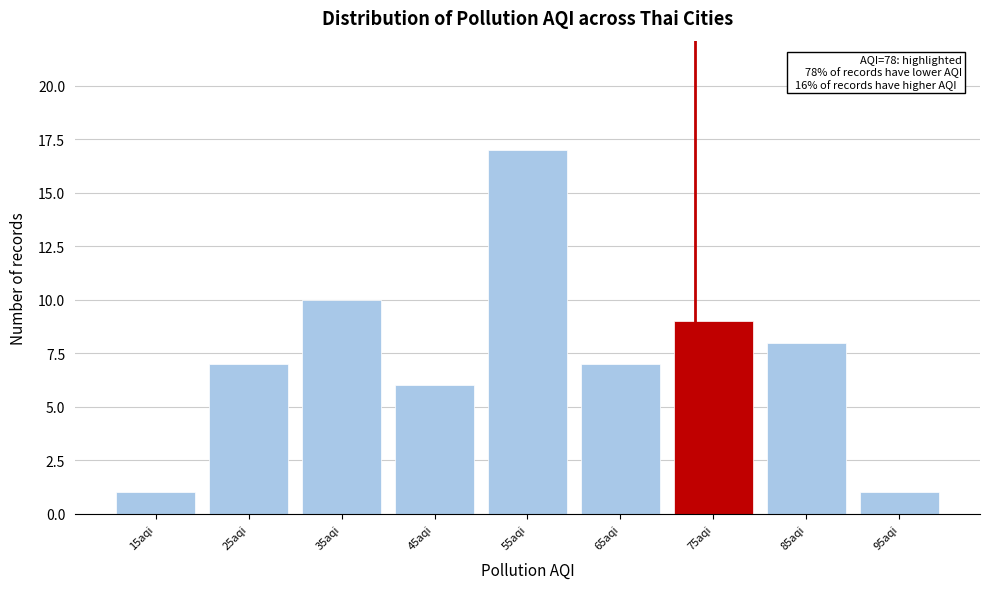

Reading left to right, what are all the values shown in this chart?

1	7	10	6	17	7	9	8	1